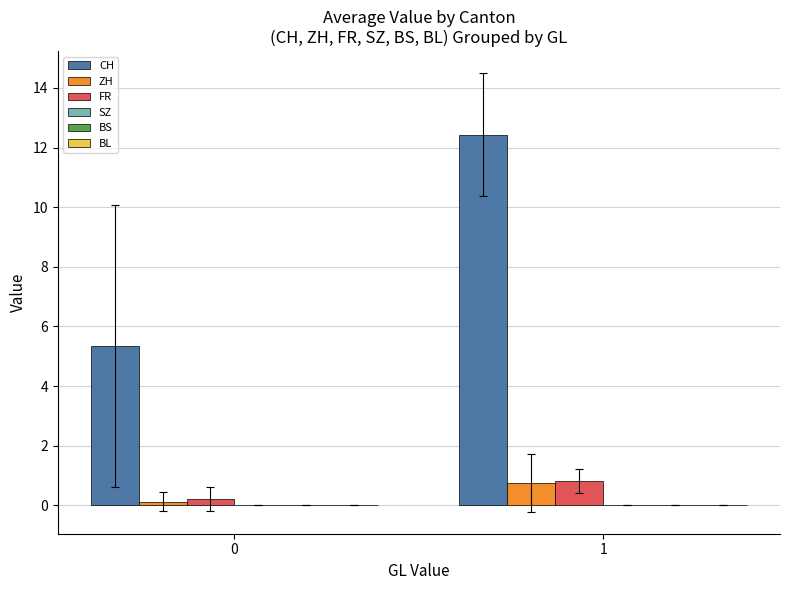

At which label does CH first exceed 12?

1